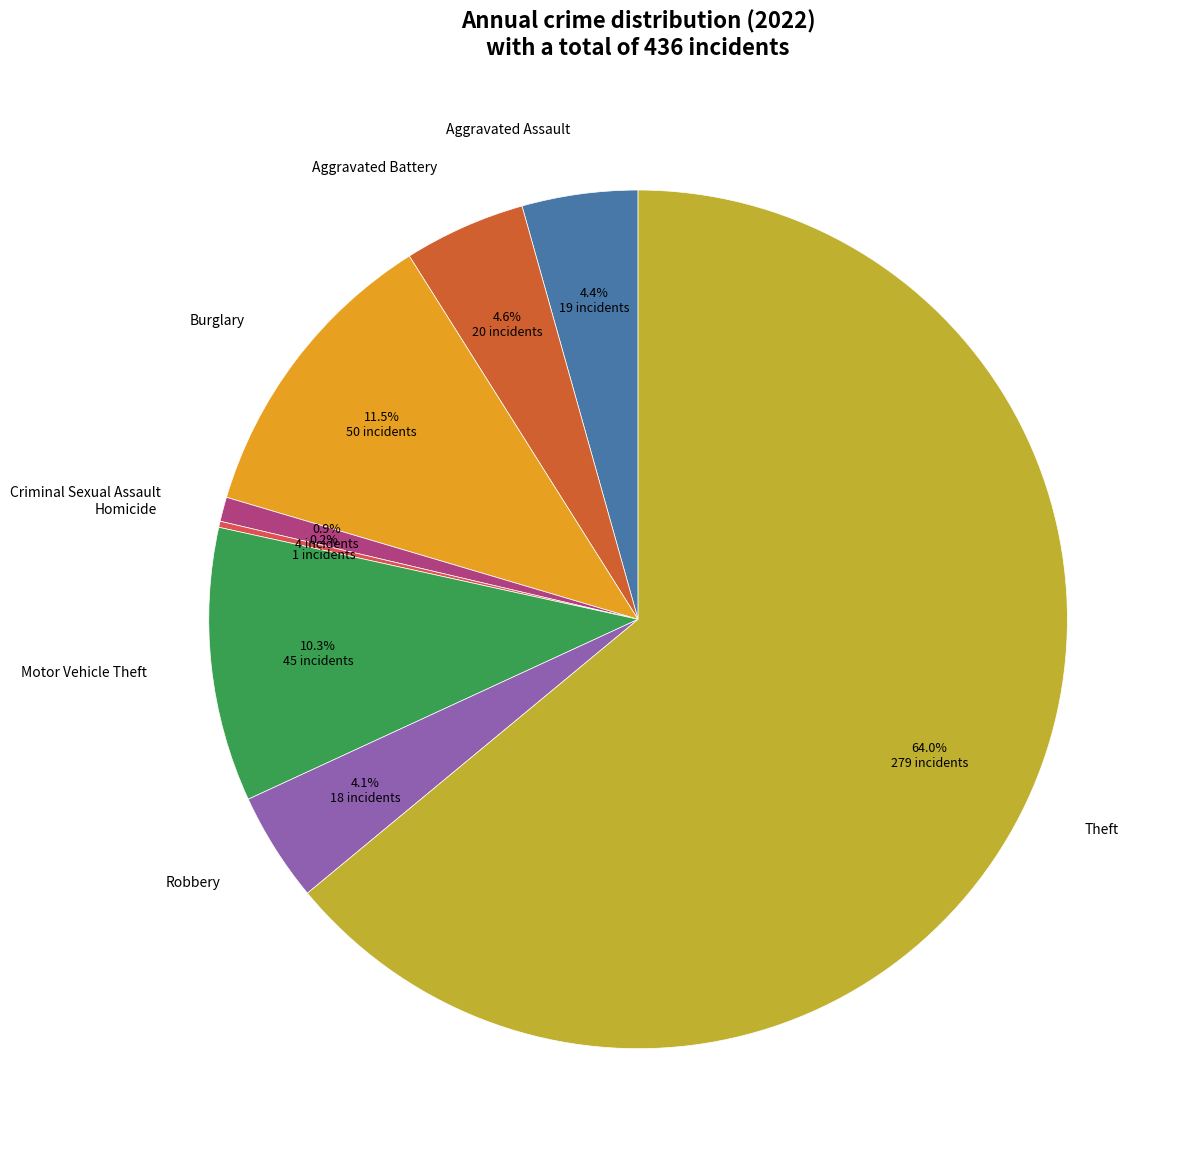

To the nearest percent, what is the average slice percentage?

12%